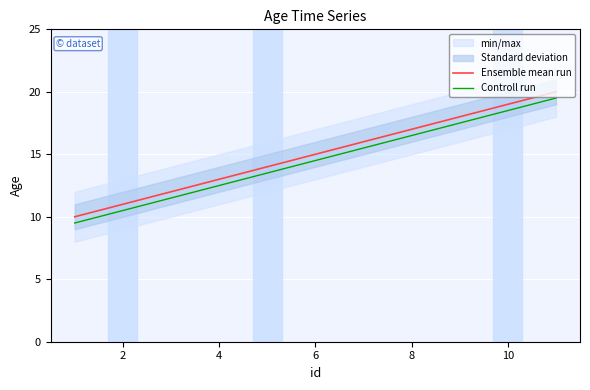

What are all the series names shown in the legend?

Ensemble mean run, Controll run